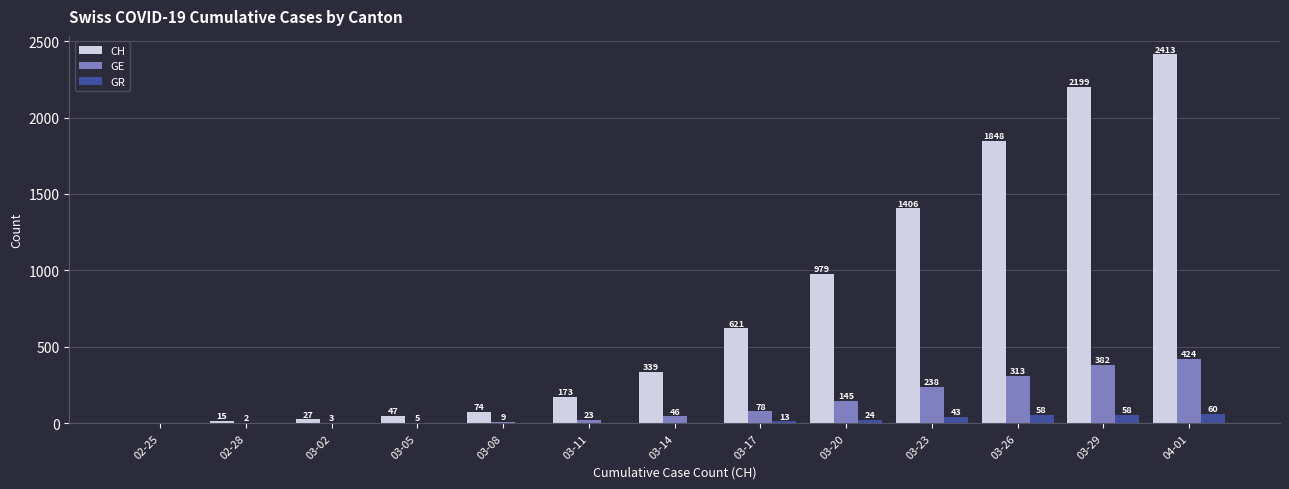

What value does the GE series have at 03-29, to the nearest 10?

380